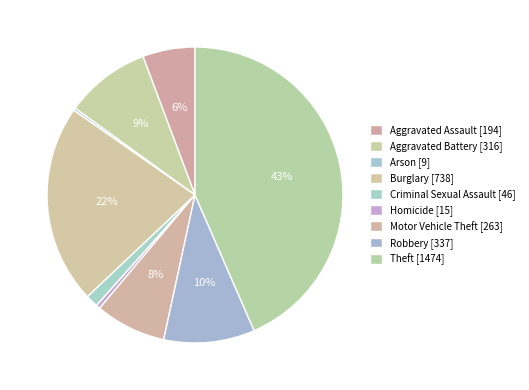

What is the smallest slice in the pie chart?

Arson